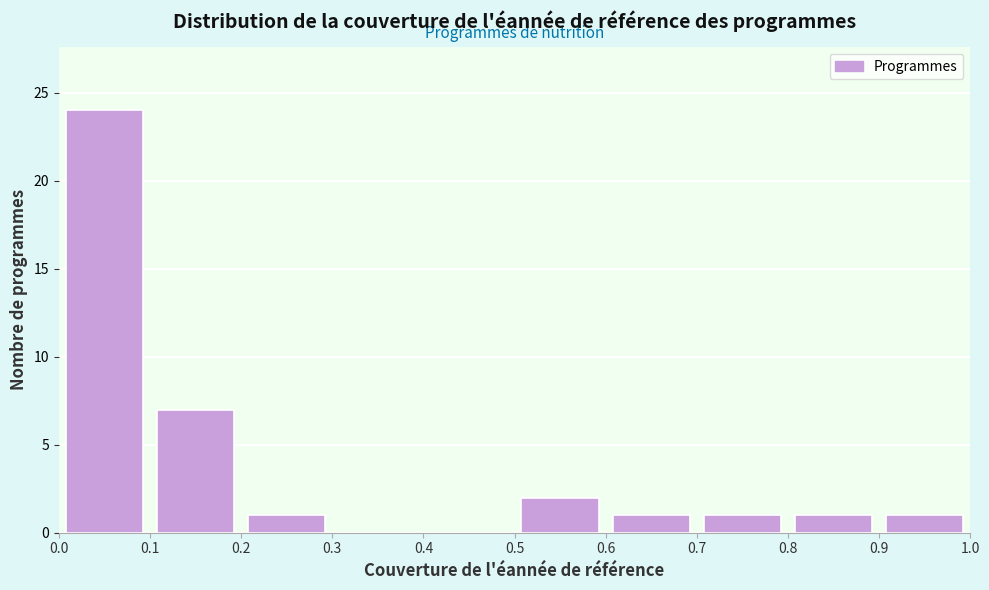

Reading left to right, transcribe this chart: for each bar, give the range it covers on the x-axis and its height. The values are not printed on the chart, so give them approximately, as read against the axis.

0.0 to 0.1: 24
0.1 to 0.2: 7
0.2 to 0.3: 1
0.3 to 0.4: 0
0.4 to 0.5: 0
0.5 to 0.6: 2
0.6 to 0.7: 1
0.7 to 0.8: 1
0.8 to 0.9: 1
0.9 to 1.0: 1